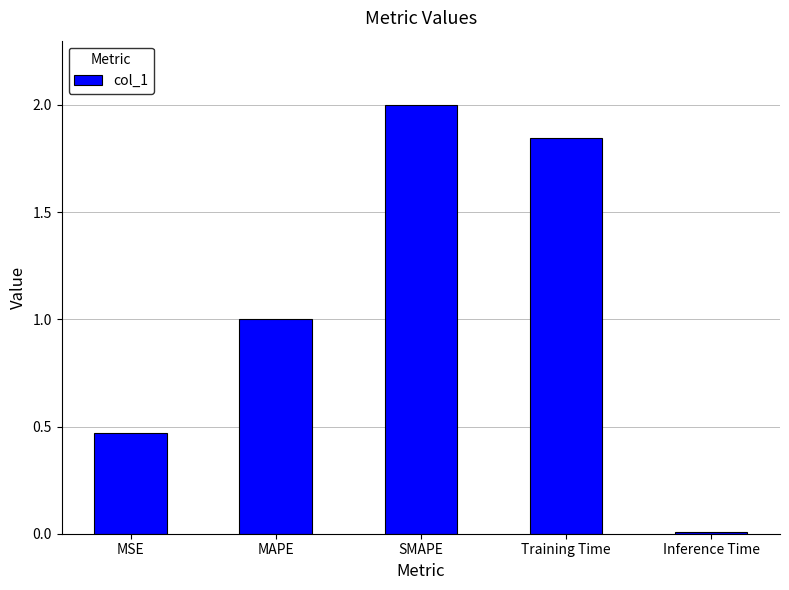

What is the difference between the maximum and minimum values?

2.0